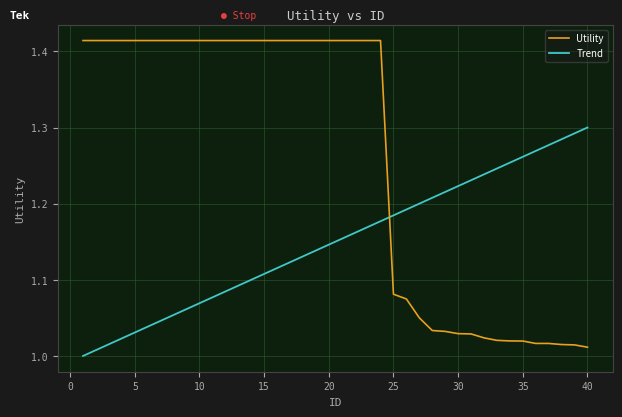

What is the sum of all Utility values?

50.4